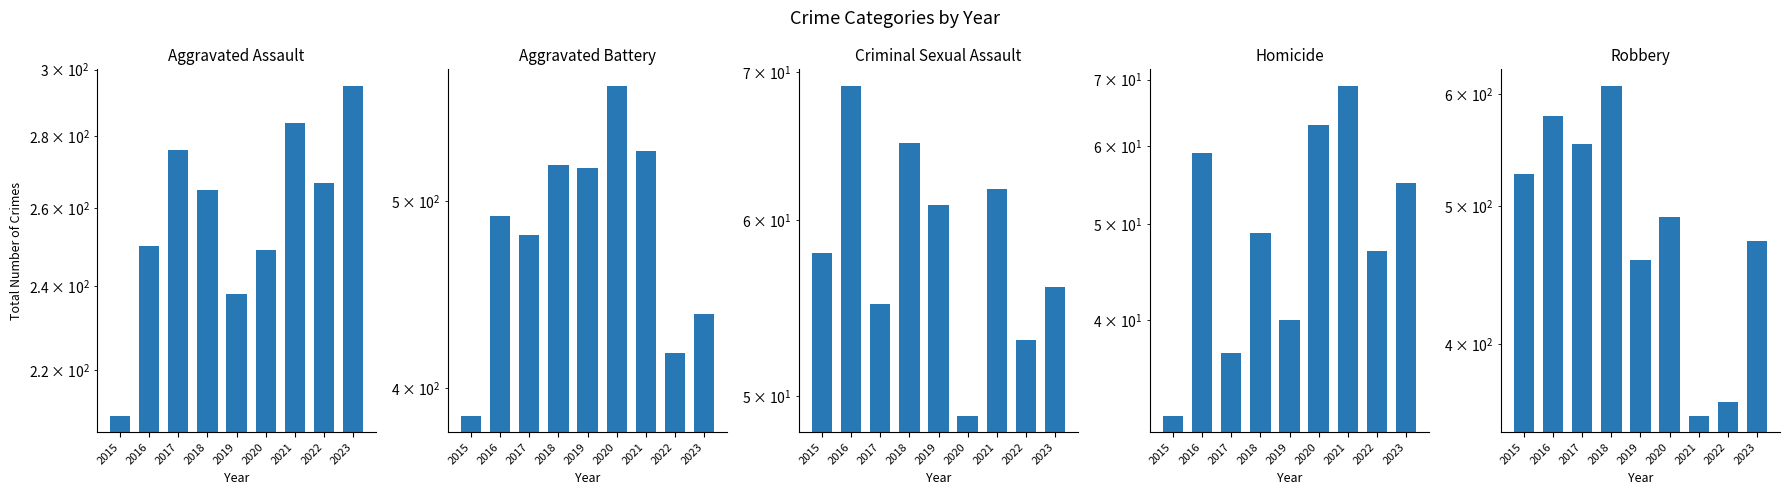

List the labels in order of Criminal Sexual Assault value, smallest first.

2020, 2022, 2017, 2023, 2015, 2019, 2021, 2018, 2016